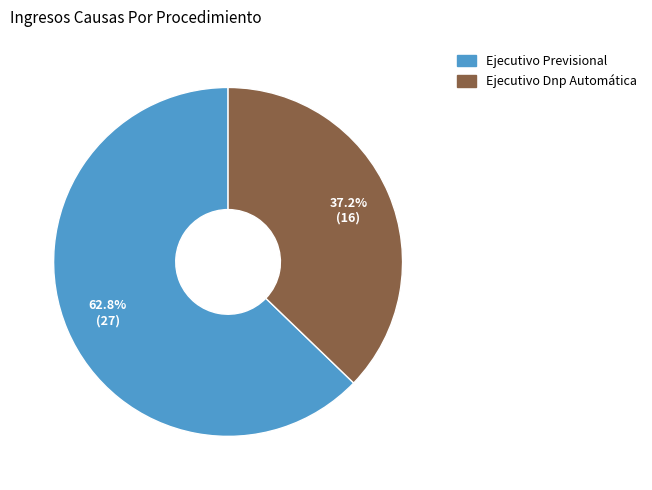

What percentage is the Ejecutivo Previsional slice, to the nearest percent?

63%